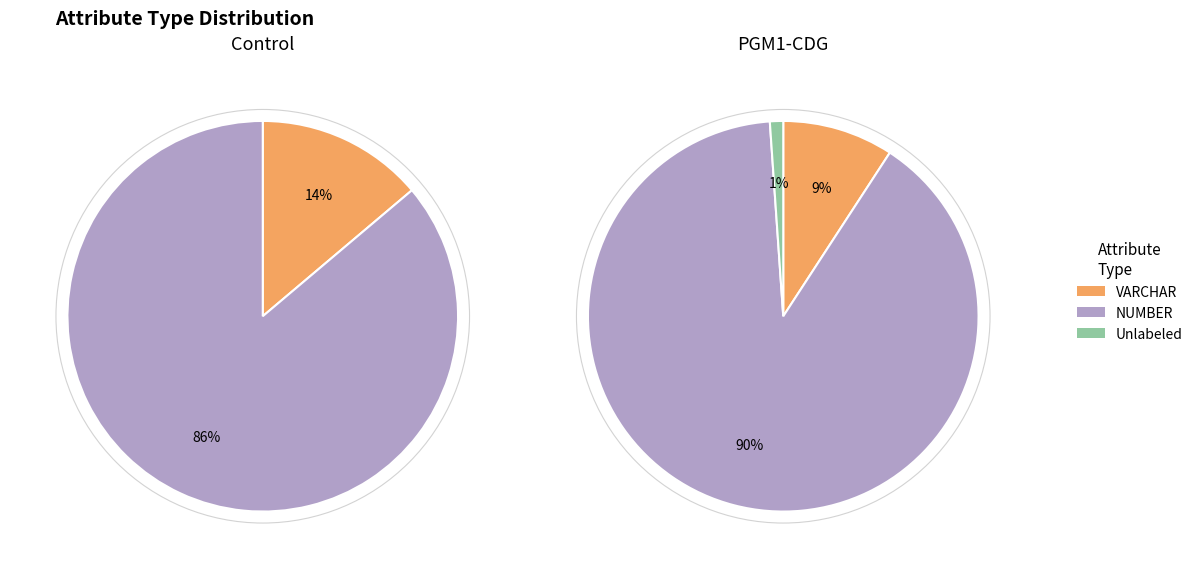

Combined, do VARCHAR and NUMBER account for over 50%?

Yes